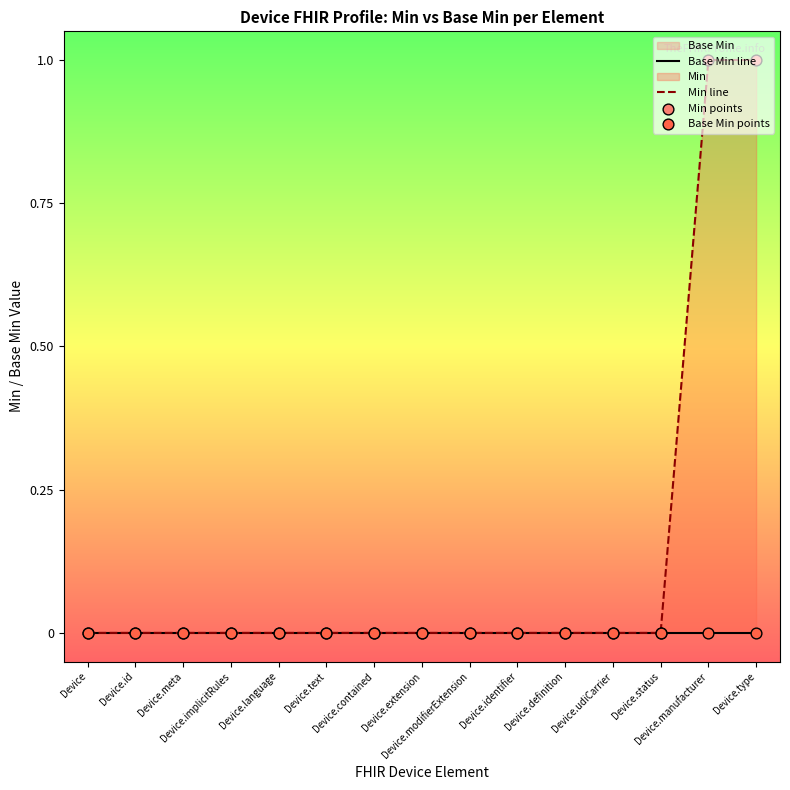

At how many categories does at least one series exceed 0?

2